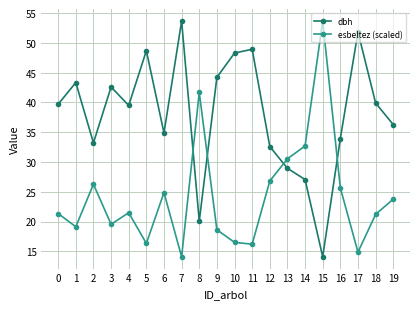

What is the value of the esbeltez (scaled) point at the 10th from the left?

18.6